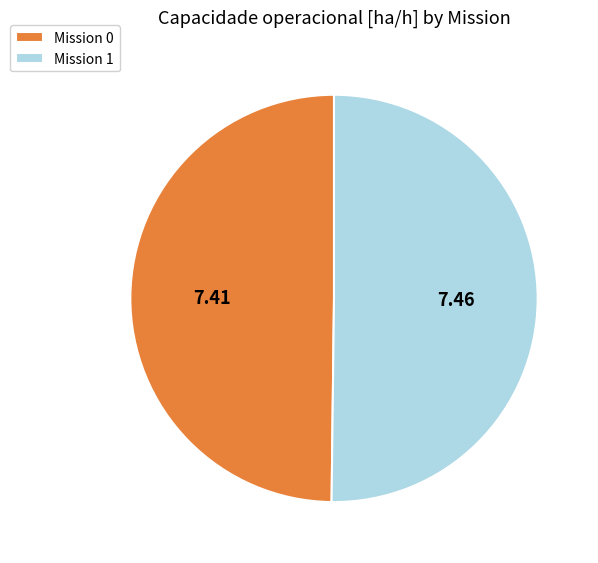

Combined, do Mission 1 and Mission 0 account for over 50%?

Yes